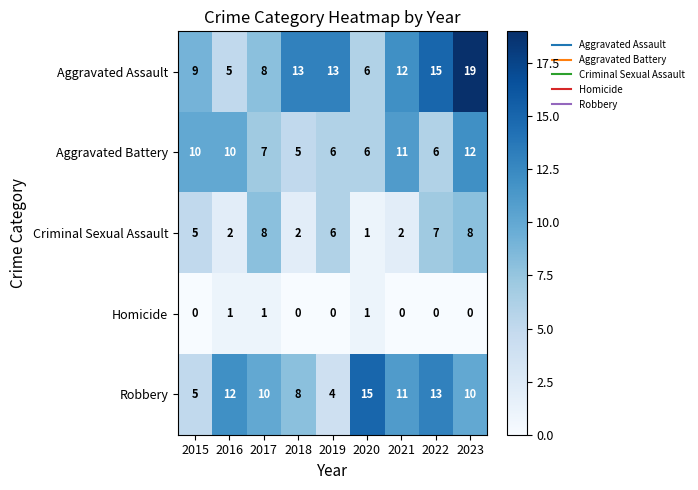

At how many categories does at least one series exceed 14?

3